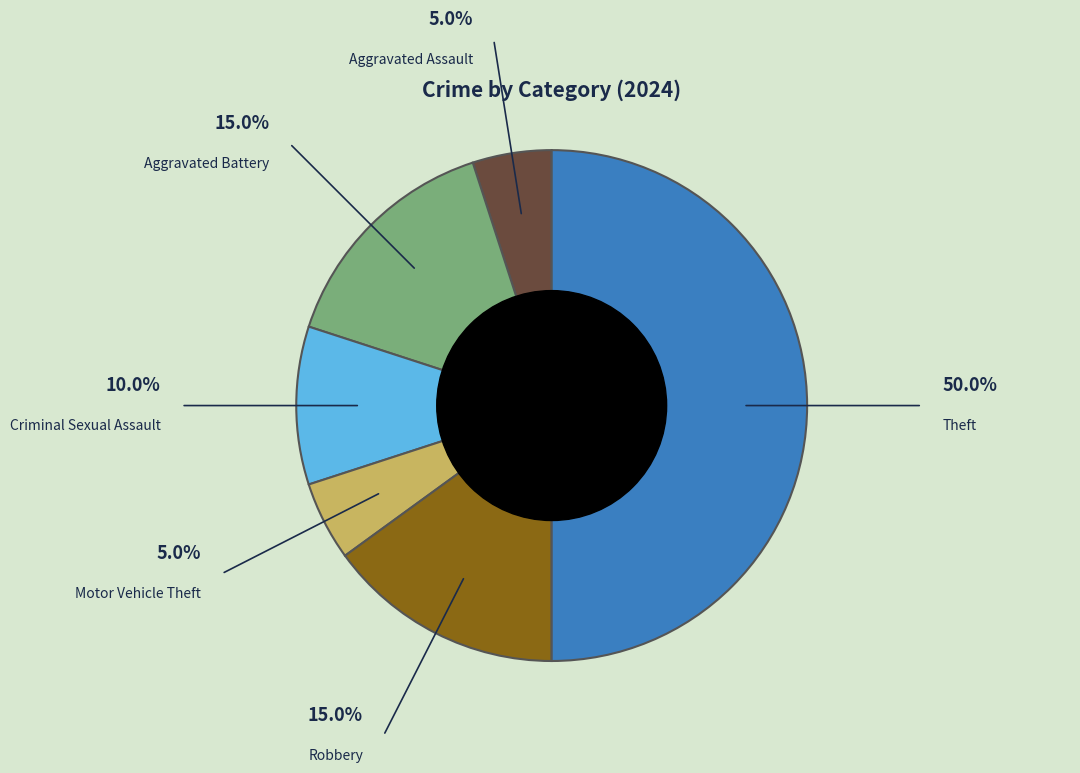

Is it true that Criminal Sexual Assault is 10% of the pie?

True